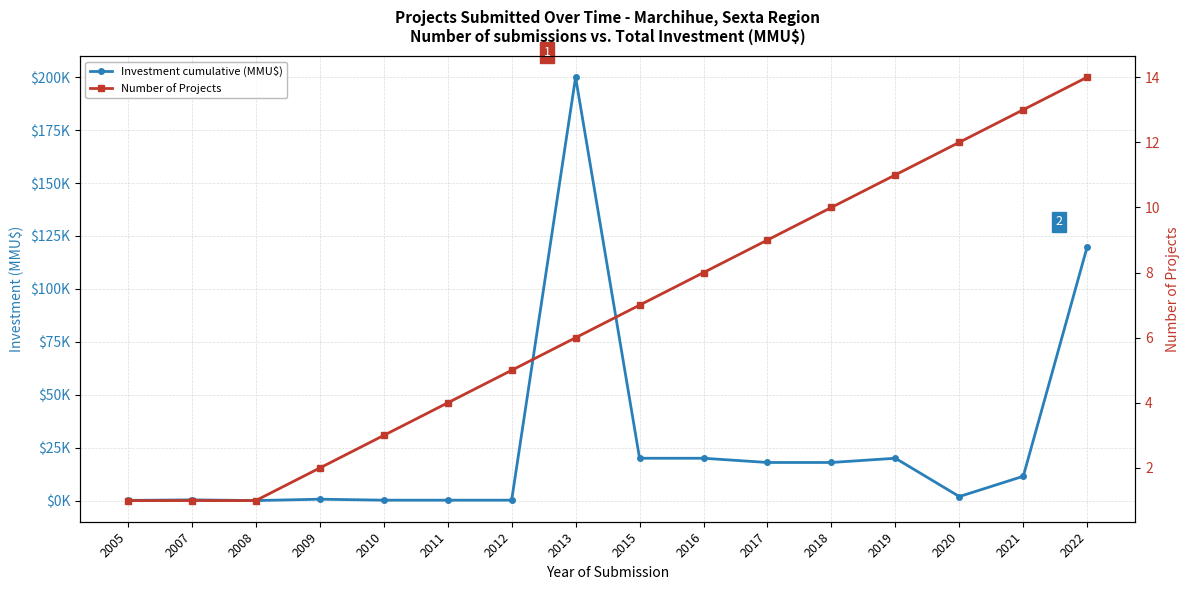

True or false: Number of Projects has more than 2 points higher than both neighbors.

False